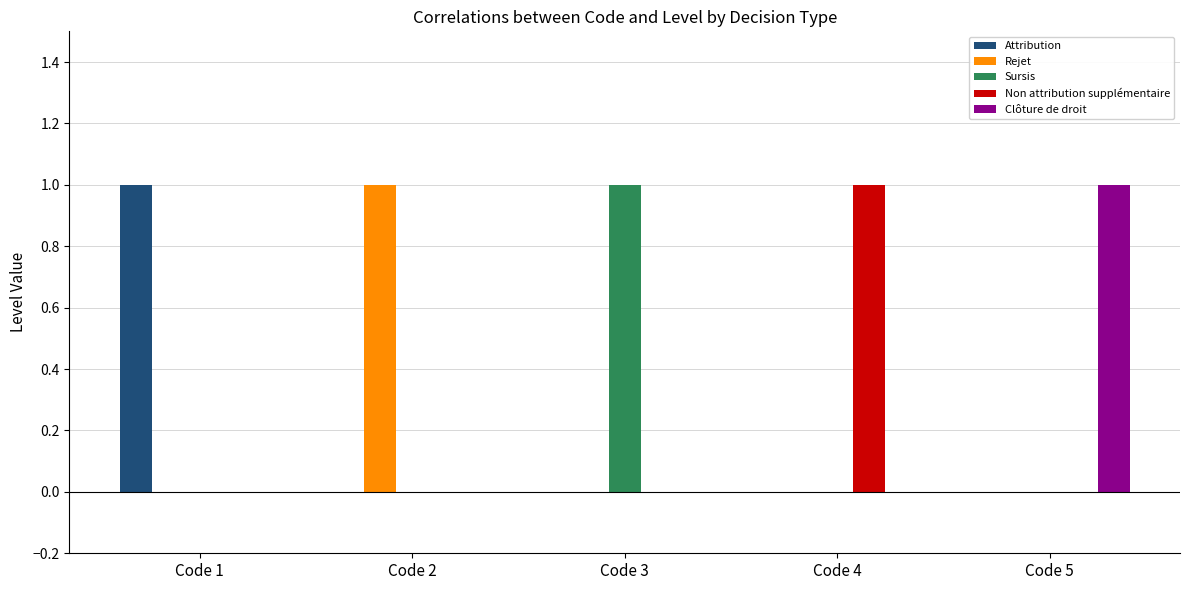

Reading left to right, transcribe all the data shown in this chart.

Attribution: 1	0	0	0	0
Rejet: 0	1	0	0	0
Sursis: 0	0	1	0	0
Non attribution supplémentaire: 0	0	0	1	0
Clôture de droit: 0	0	0	0	1